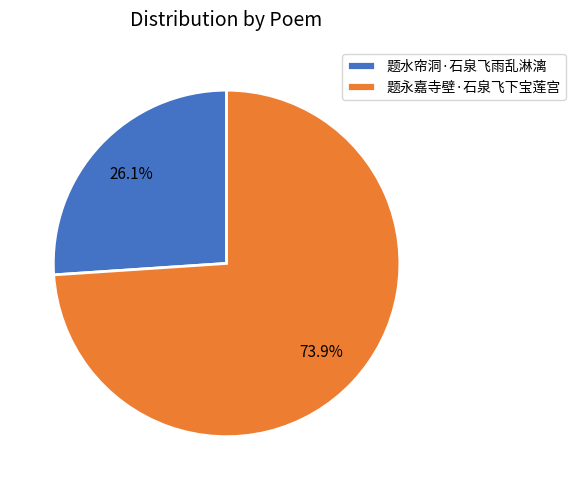

To the nearest percent, what is the difference between the largest and smallest slice percentages?

48%